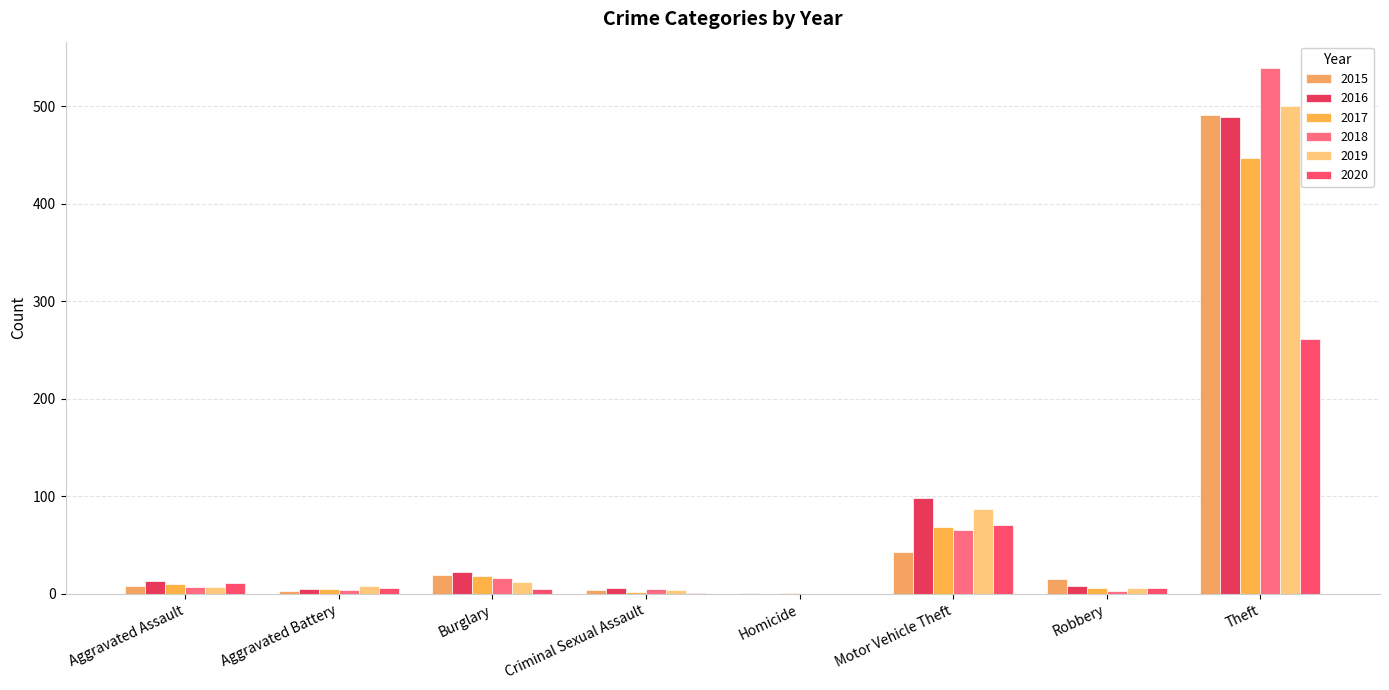

At which label is 2016 closest to 244?

Motor Vehicle Theft